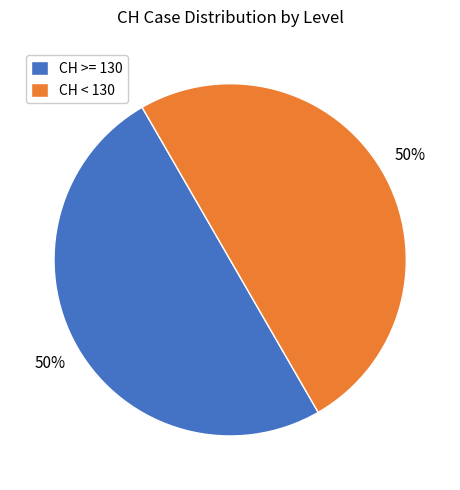

What is the ratio of the value at CH < 130 to the value at CH >= 130?

1.0